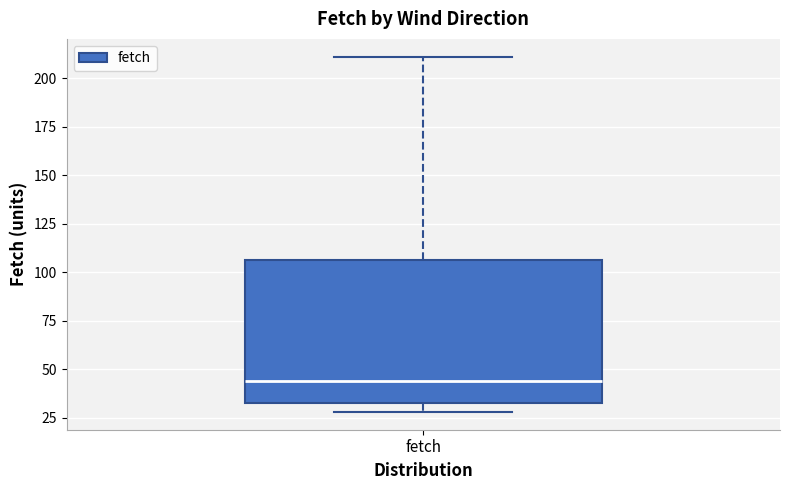

Where does the median line of the box for fetch sit on the y-axis? The values are not printed on the chart, so give them approximately, as read against the axis.

45